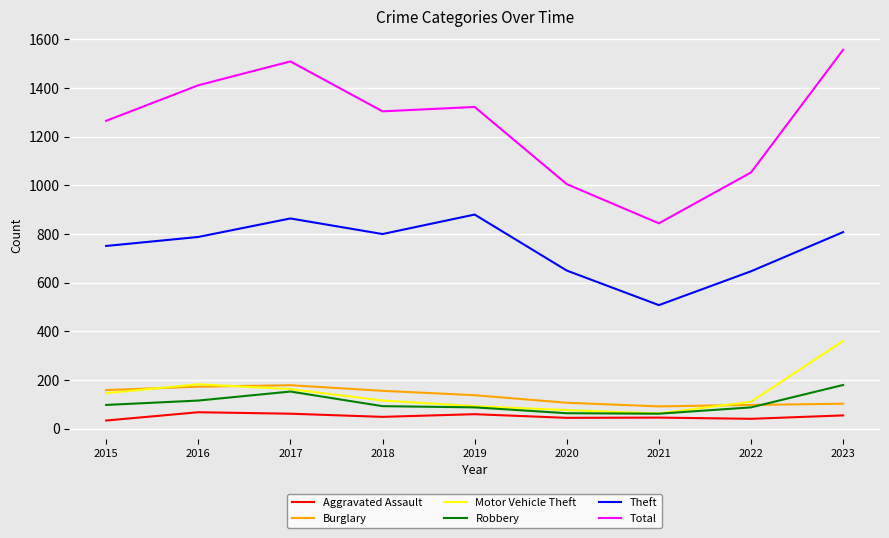

Which series has the widest spread of values?

Total